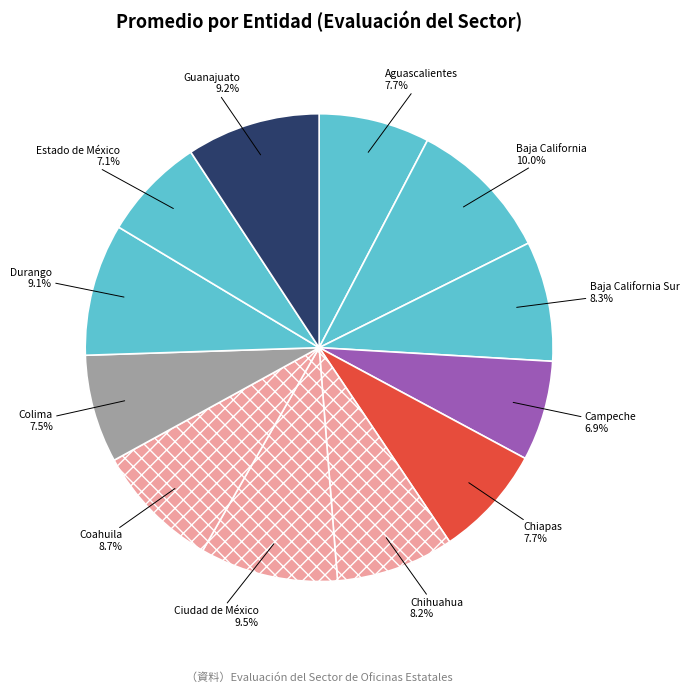

To the nearest percent, what is the combined percentage of Durango and Chiapas?

17%